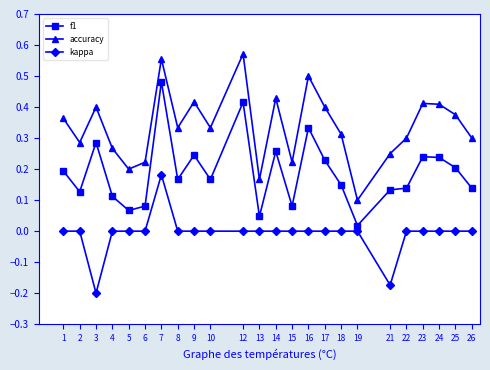

Which category has the lowest value in the kappa series?

3